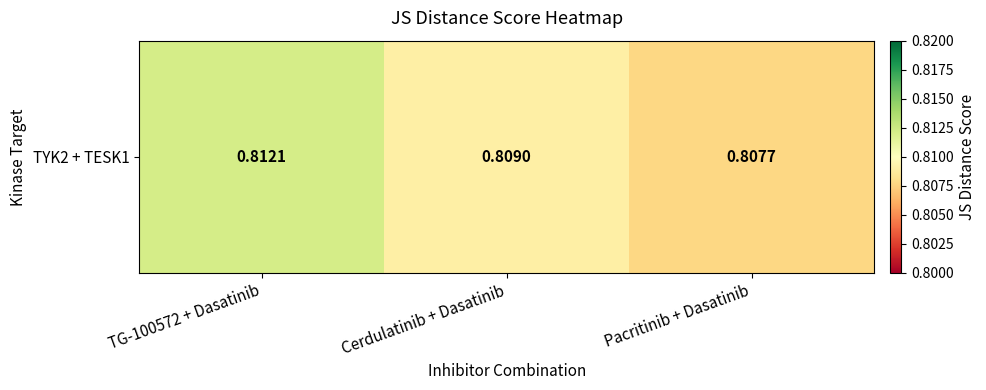

The chart shows a value of 0.3 at TG-100572 + Dasatinib. True or false?

False